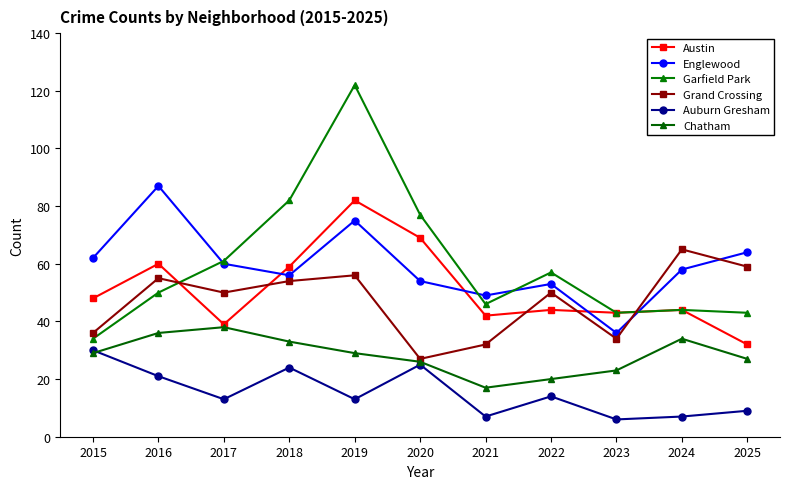

How many lines are shown in the chart?

6